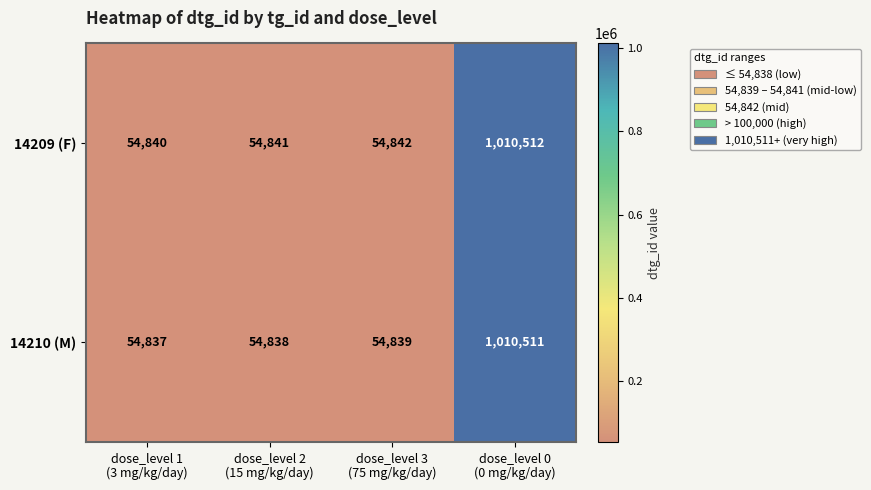

Reading right to left, list all the values displayed in this chart.

14209 (F): 1010512	54842	54841	54840
14210 (M): 1010511	54839	54838	54837